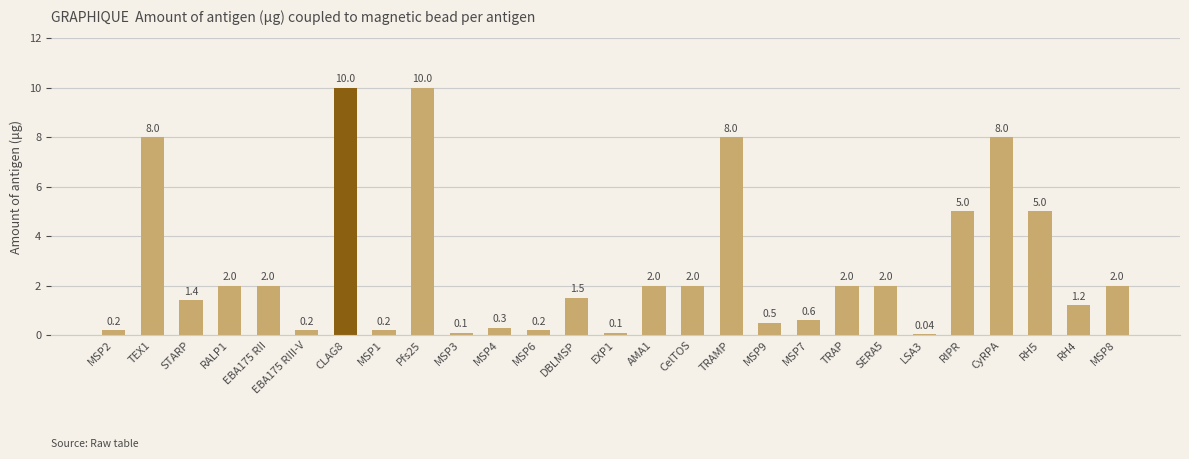

Between MSP6 and MSP8, which is larger?

MSP8